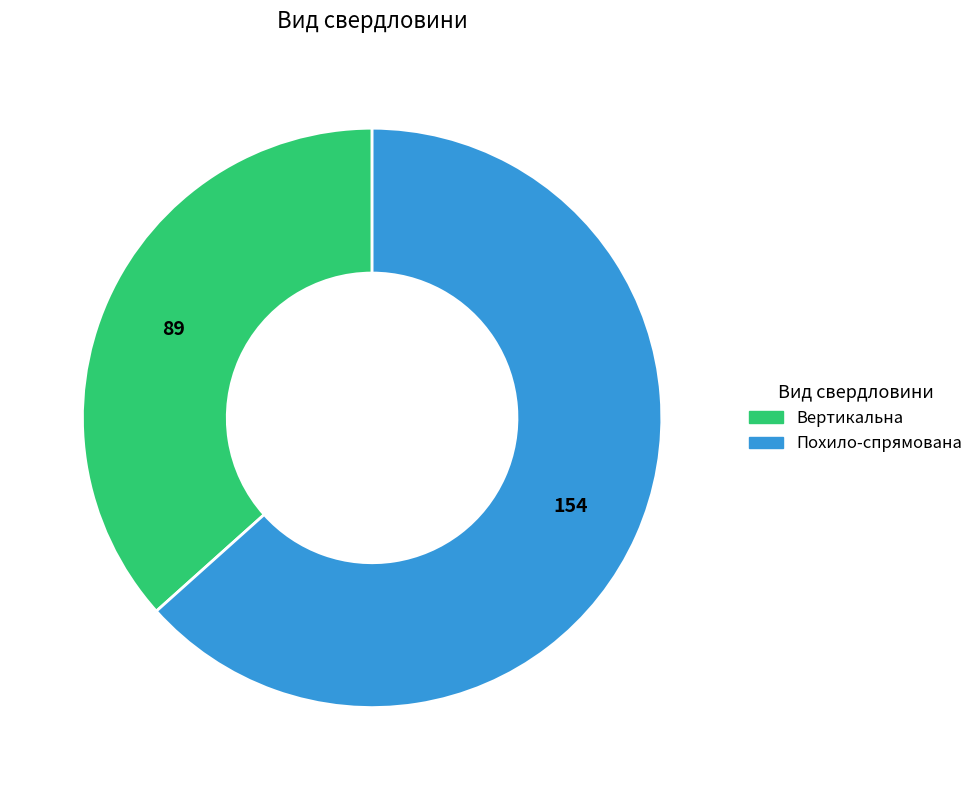

Which category has the biggest portion of the pie?

Похило-спрямована